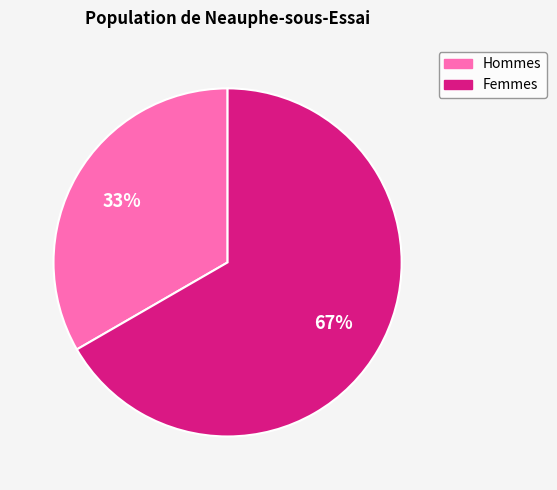

How many segments does this pie chart have?

2